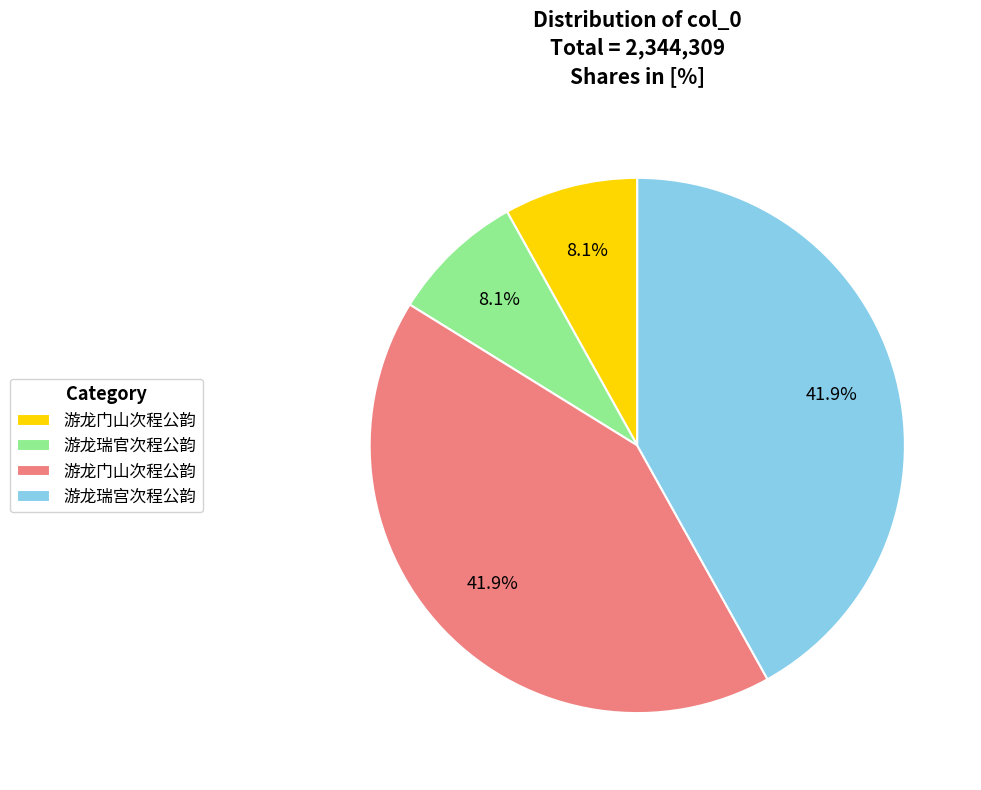

To the nearest percent, what is the average slice percentage?

25%